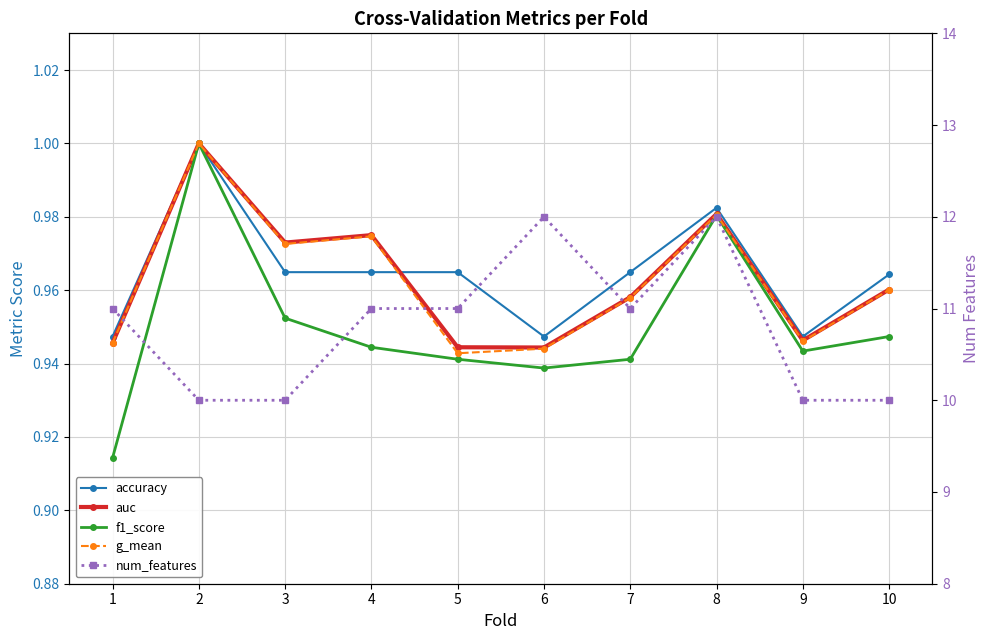

Is it true that f1_score equals 0.5 at 2?

False